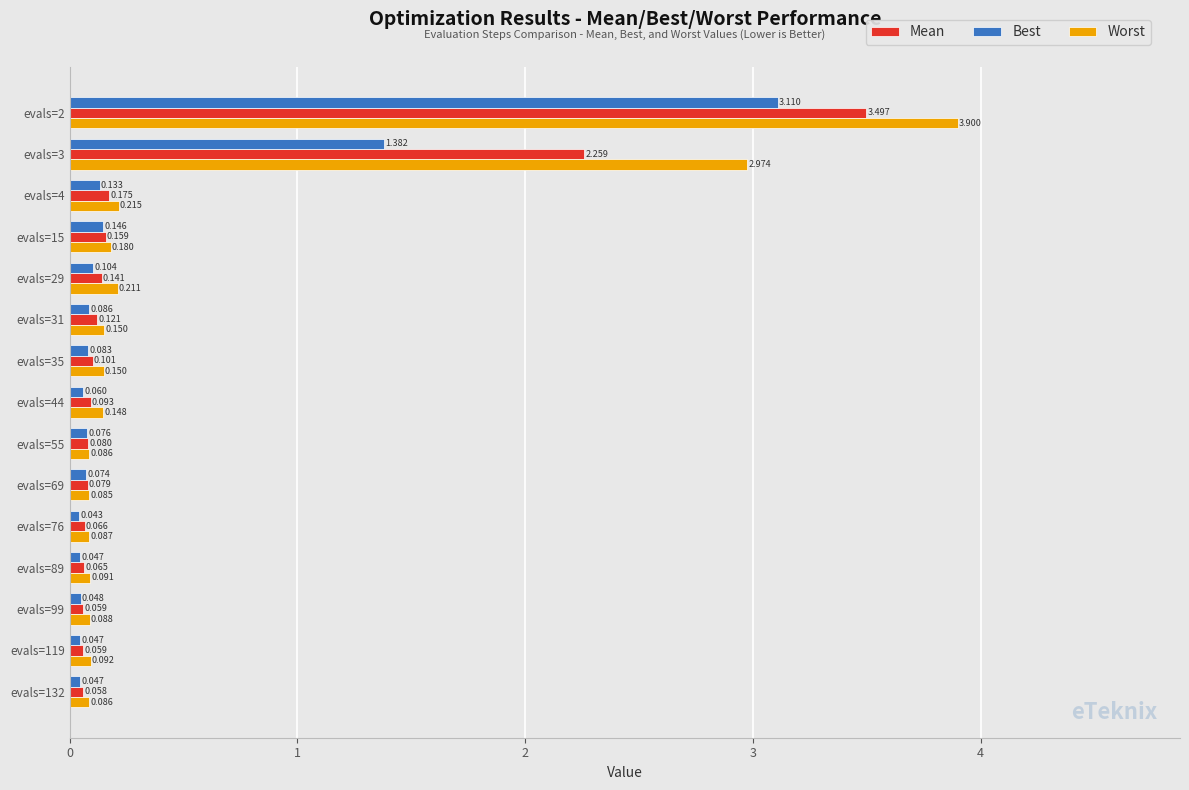

Rank the series by their maximum value, from lowest to highest.

Best, Mean, Worst